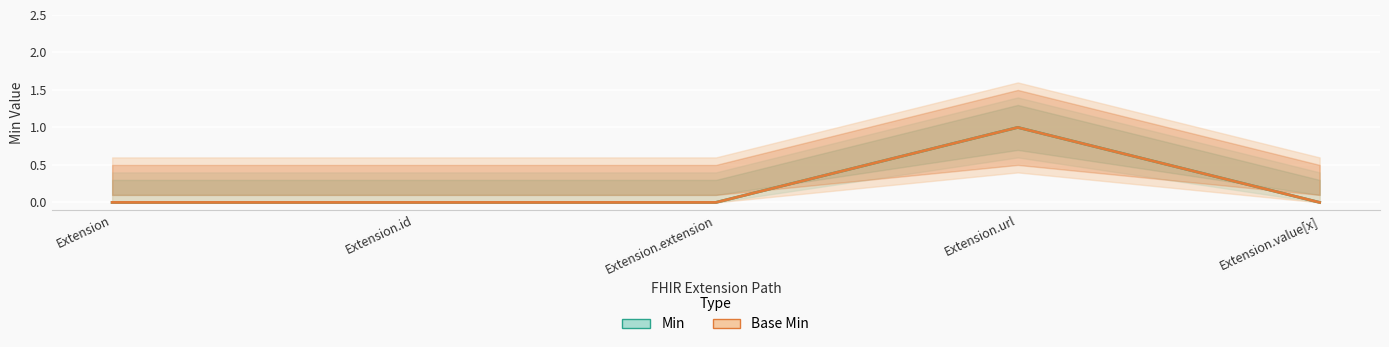

At which label does Base Min reach its minimum?

Extension